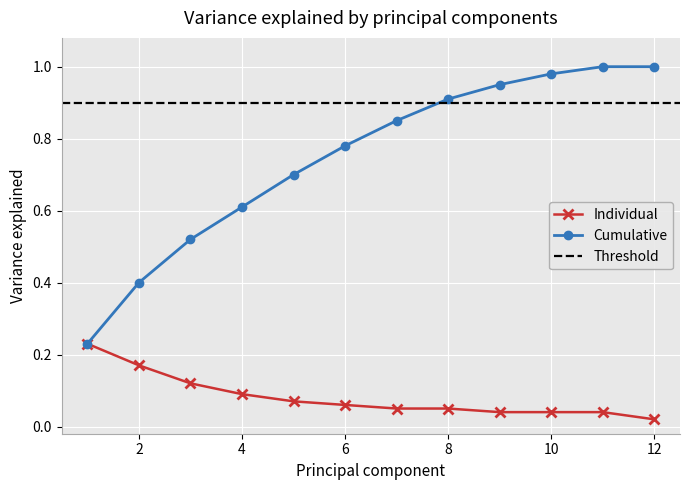

True or false: Individual has a value of 0.1 at 2.

False